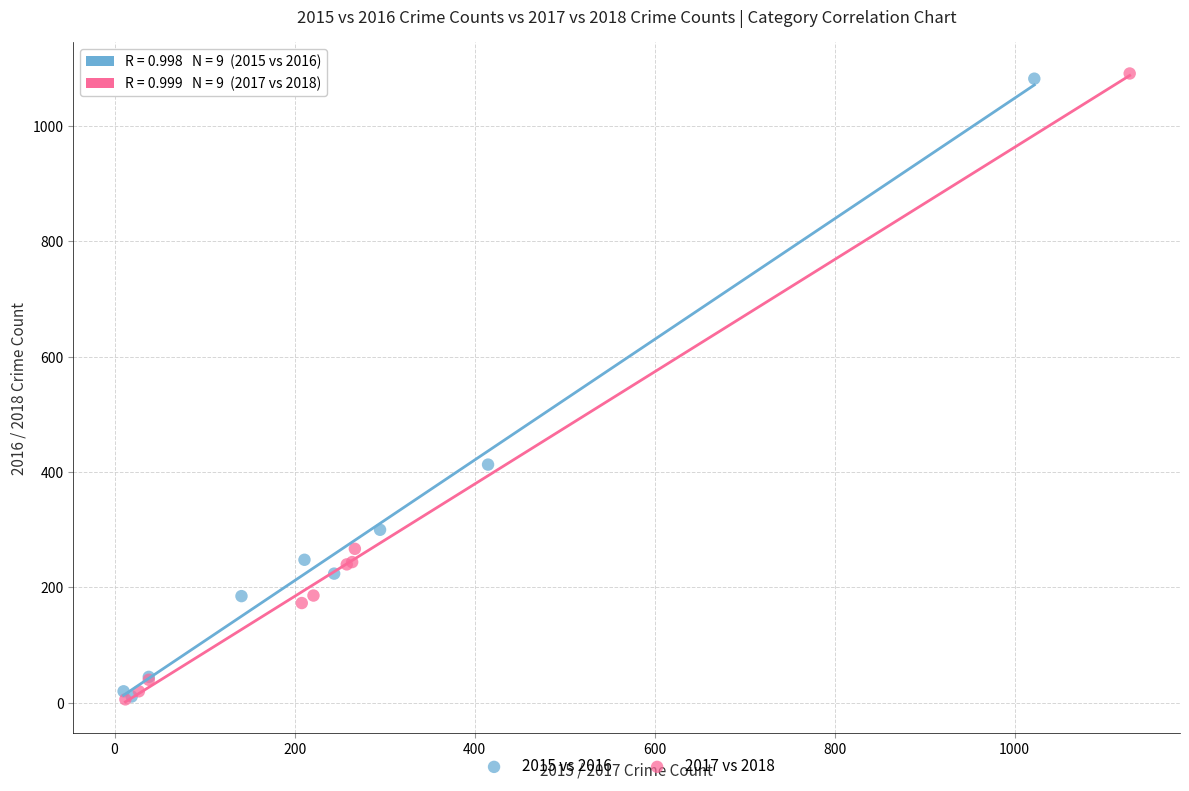

Which series has the widest spread of Y values?

2017 vs 2018